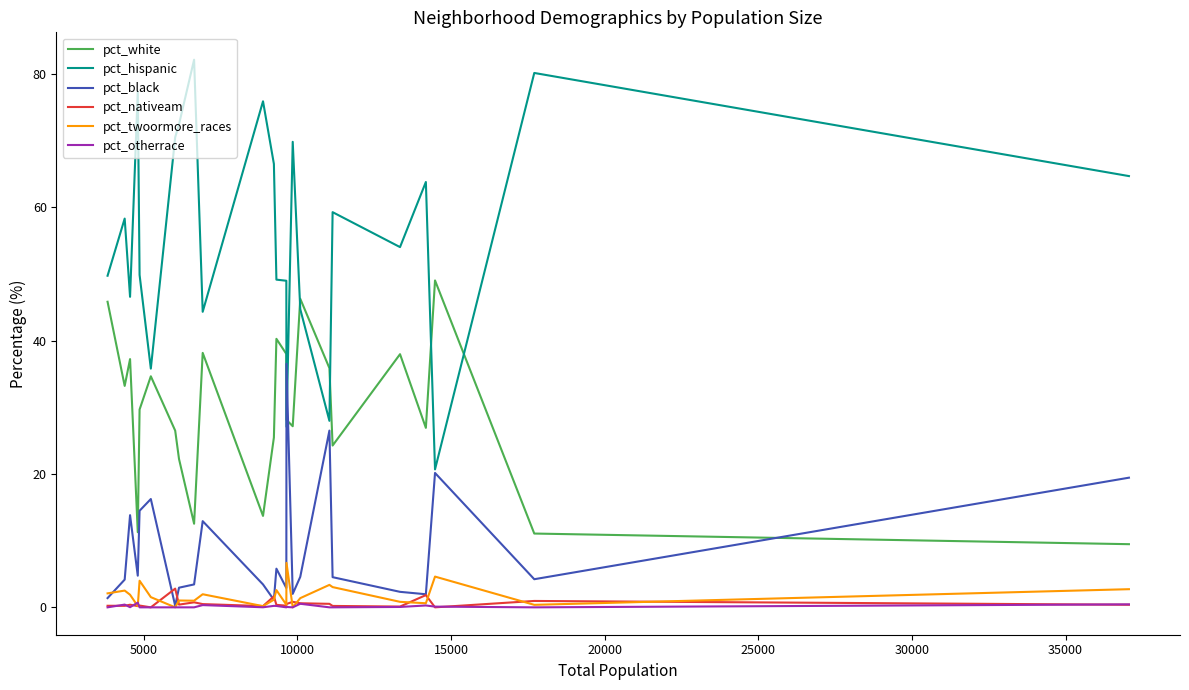

What is the greatest value displayed?

82.1